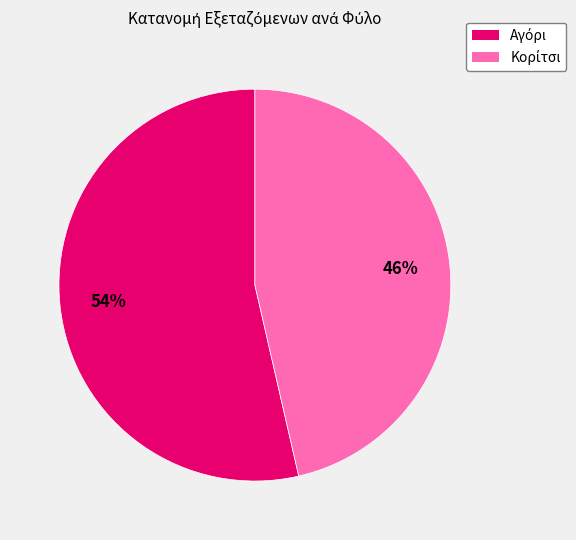

Does any single category account for the majority?

Yes